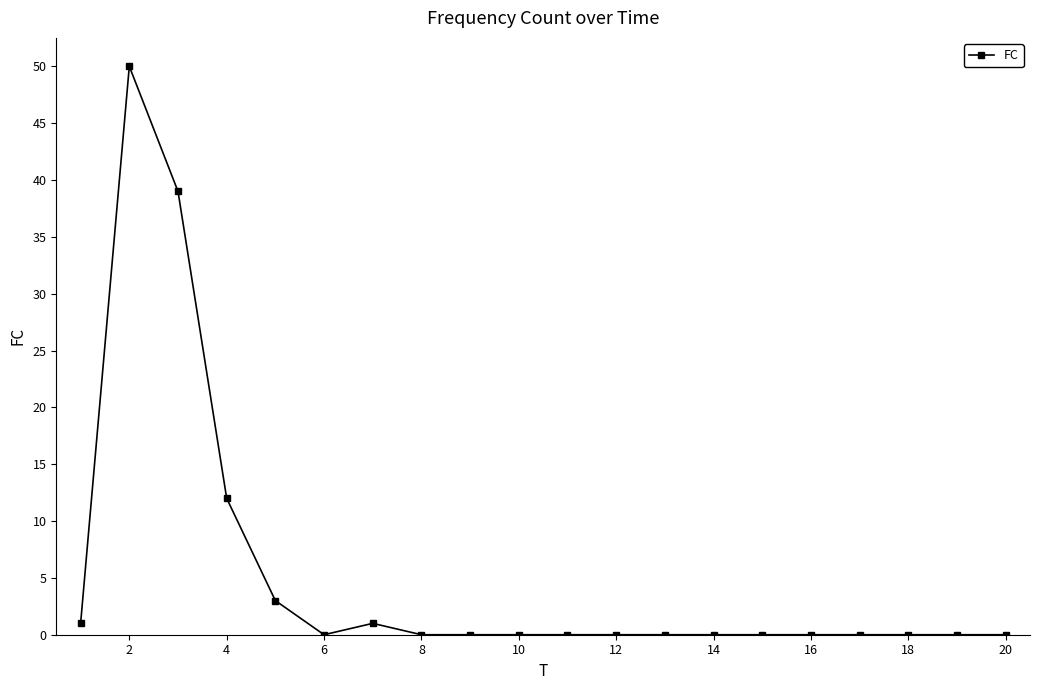

What is the maximum value shown in the chart?

50